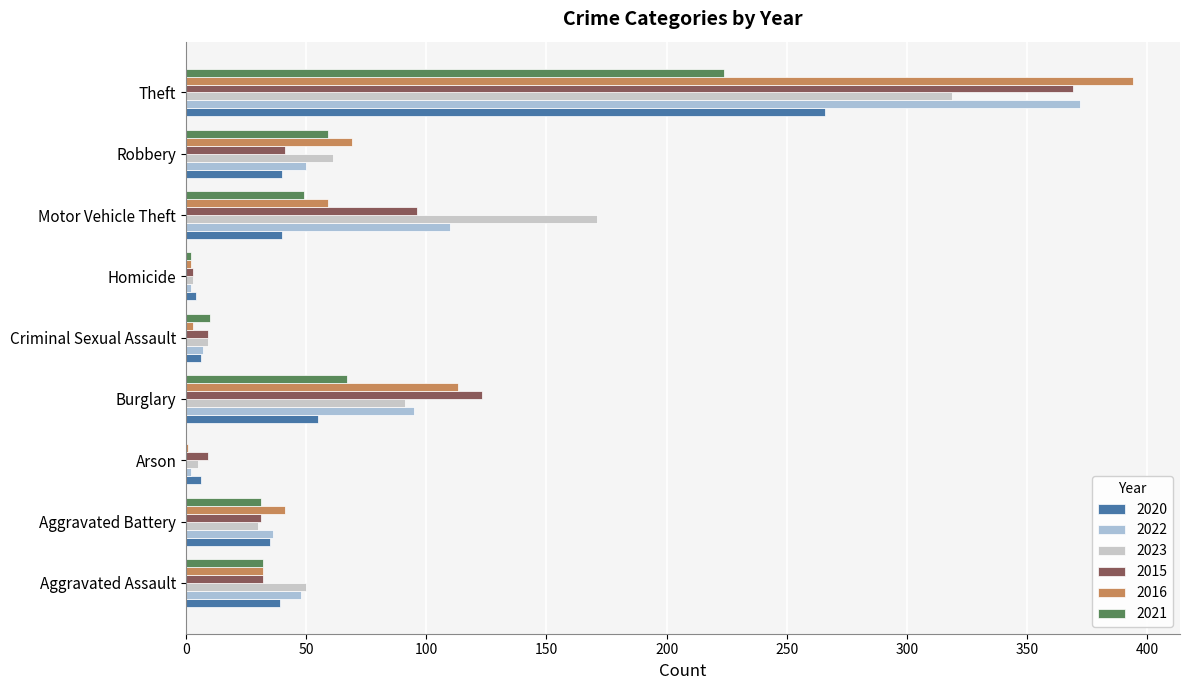

True or false: 2022 has a value of 7 at Criminal Sexual Assault.

True